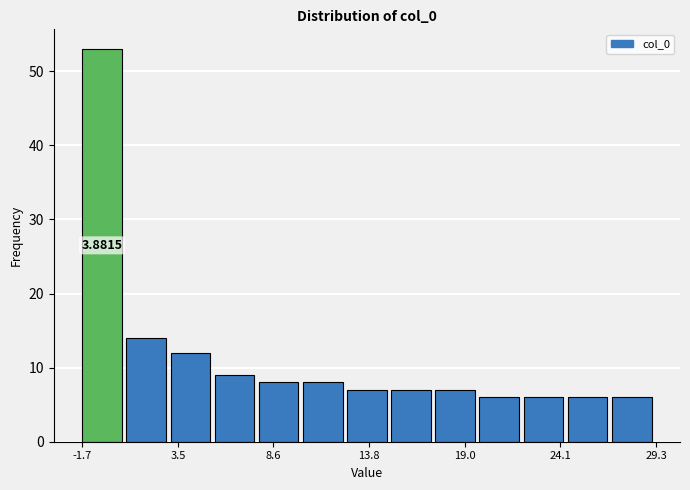

Around what value on the x-axis is the tallest bar? Give the approximate position of its centre, as read against the axis.

-1